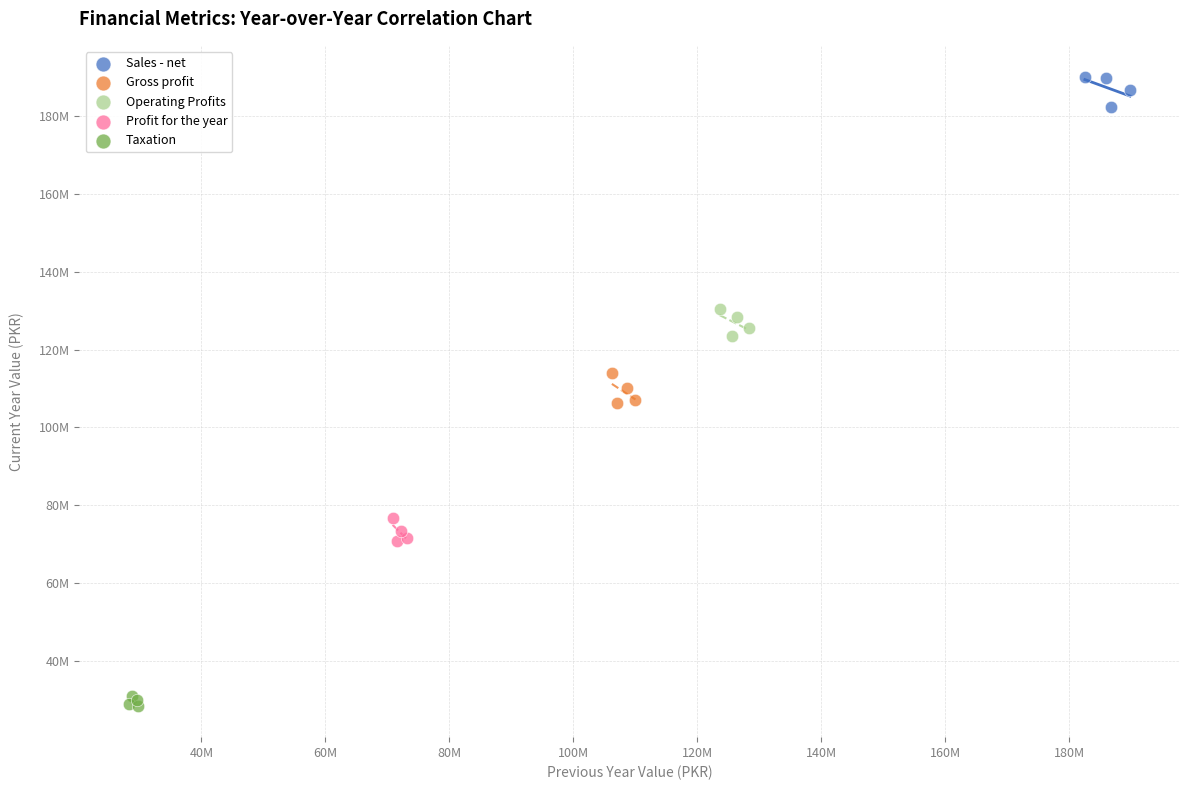

What are all the series names shown in the legend?

Sales - net, Gross profit, Operating Profits, Profit for the year, Taxation